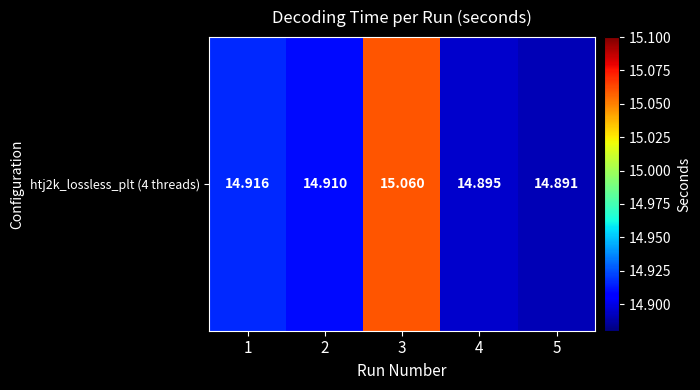

Which category has the highest value across all series?

3